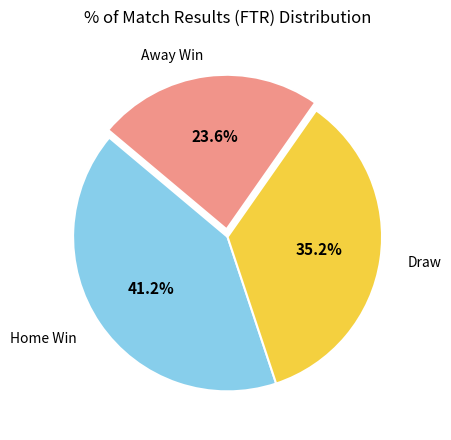

Does any single category account for the majority?

No